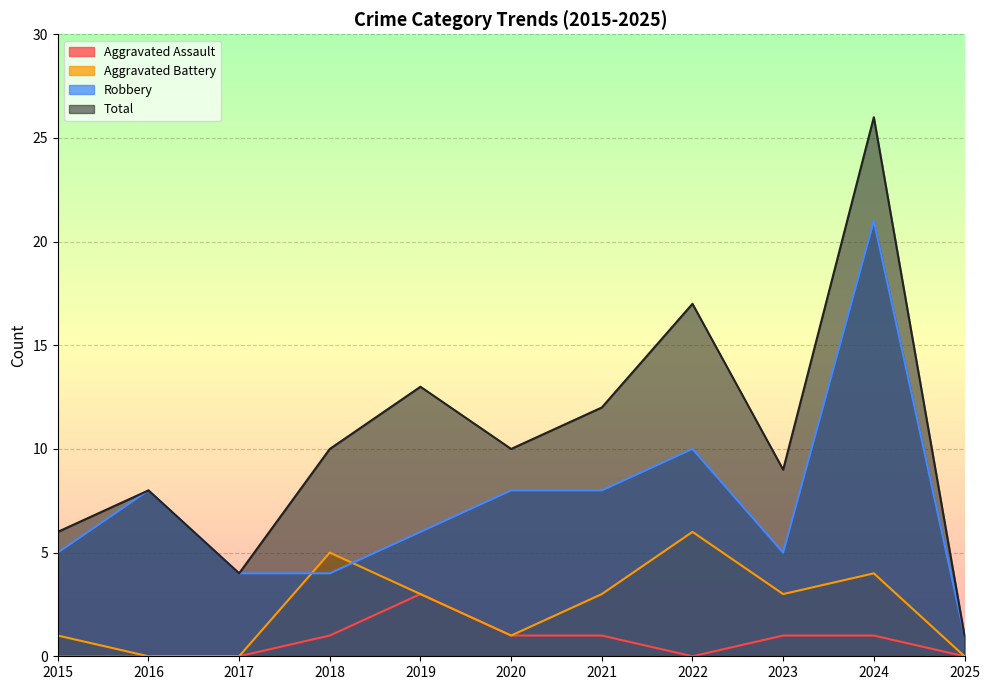

Is it true that Robbery equals 2 at 2021?

False